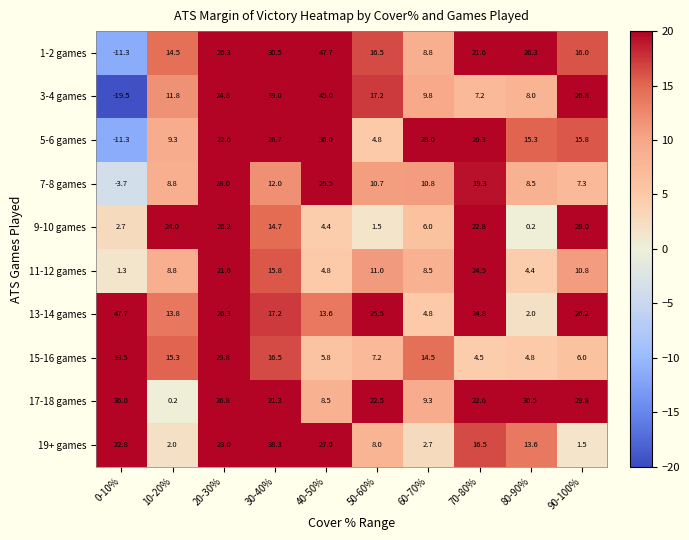

What is the maximum value for 19+ games?

38.3